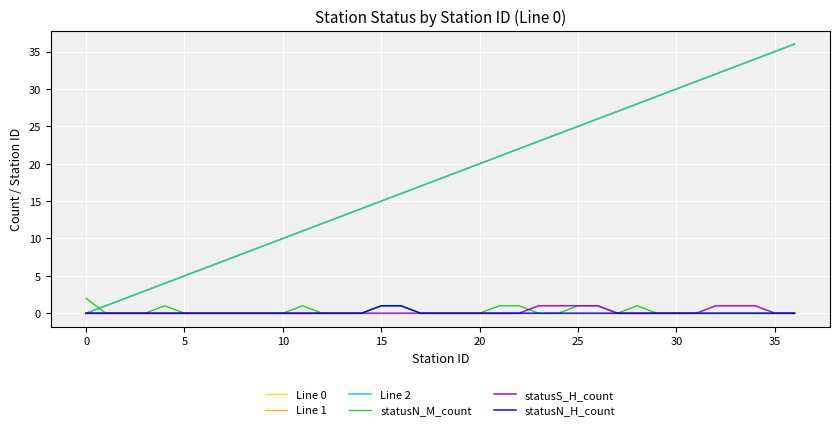

Does the chart have visible grid lines?

Yes